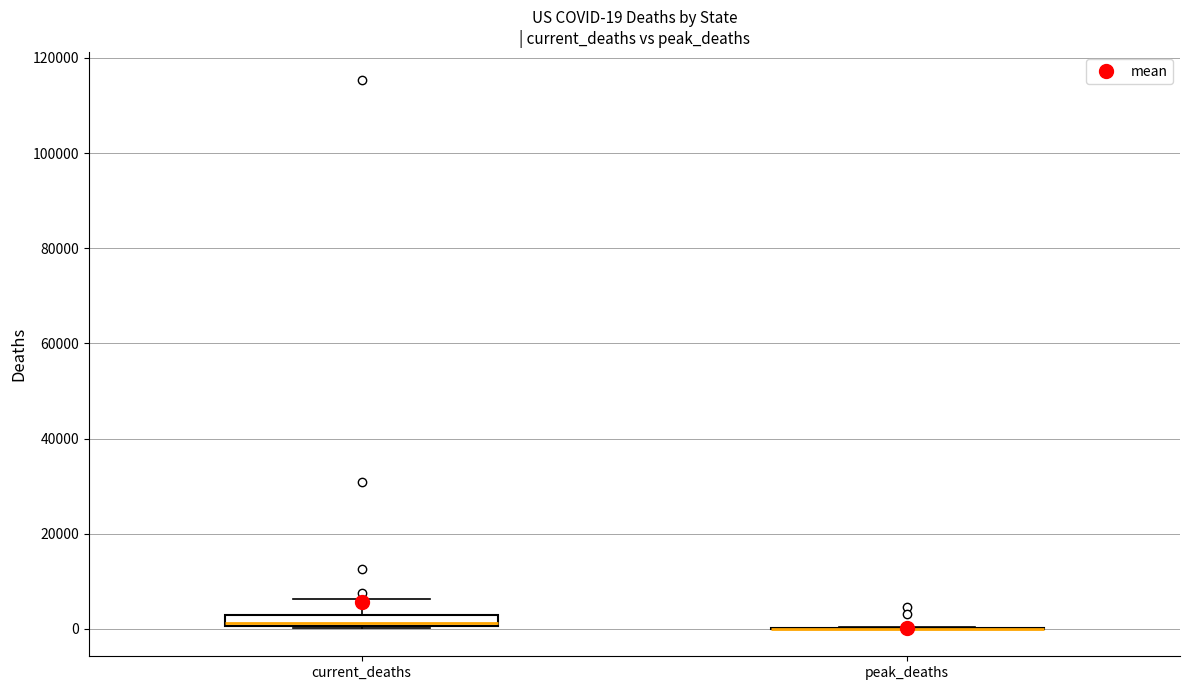

Which box is the tallest, from its lower edge to its upper edge?

current_deaths